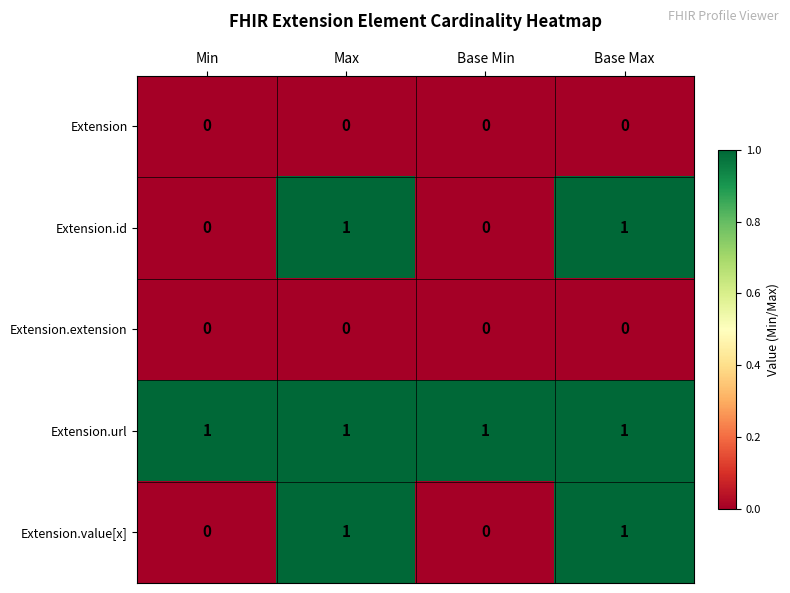

At how many categories does at least one series exceed 0?

4